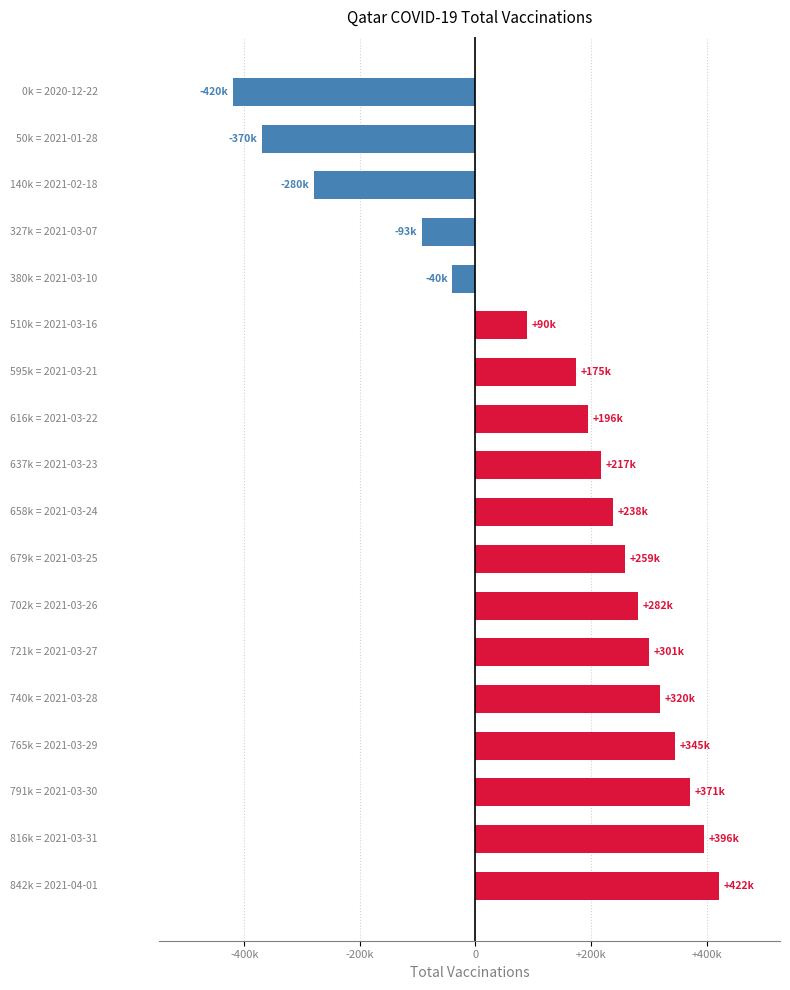

Where does the data first go above 238325?

10